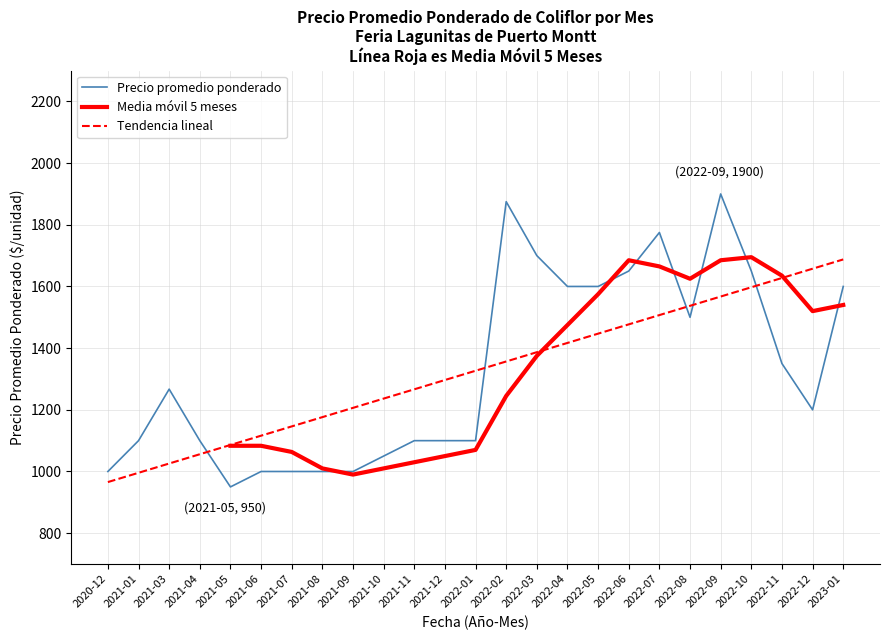

How many intersections are there between Media móvil 5 meses and Precio promedio ponderado?

7